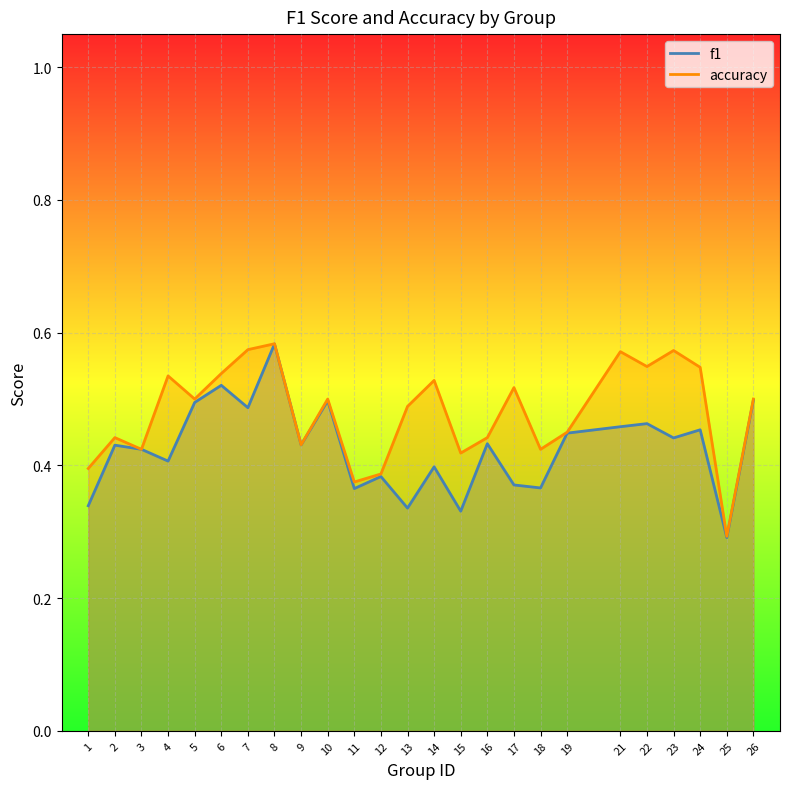

Which series has the largest range (max minus min)?

f1